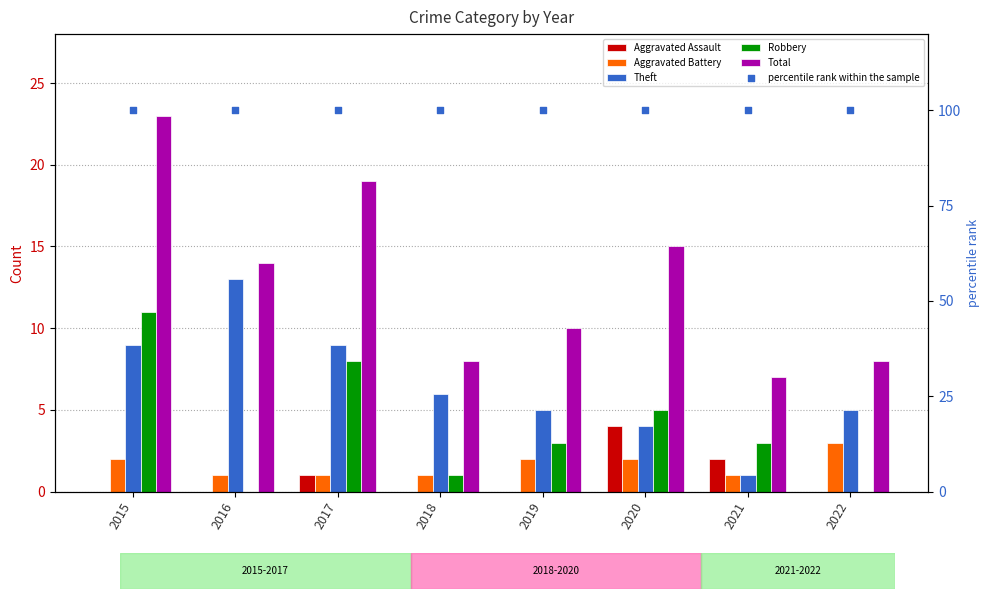

Which series reaches the maximum Y coordinate?

percentile rank within the sample